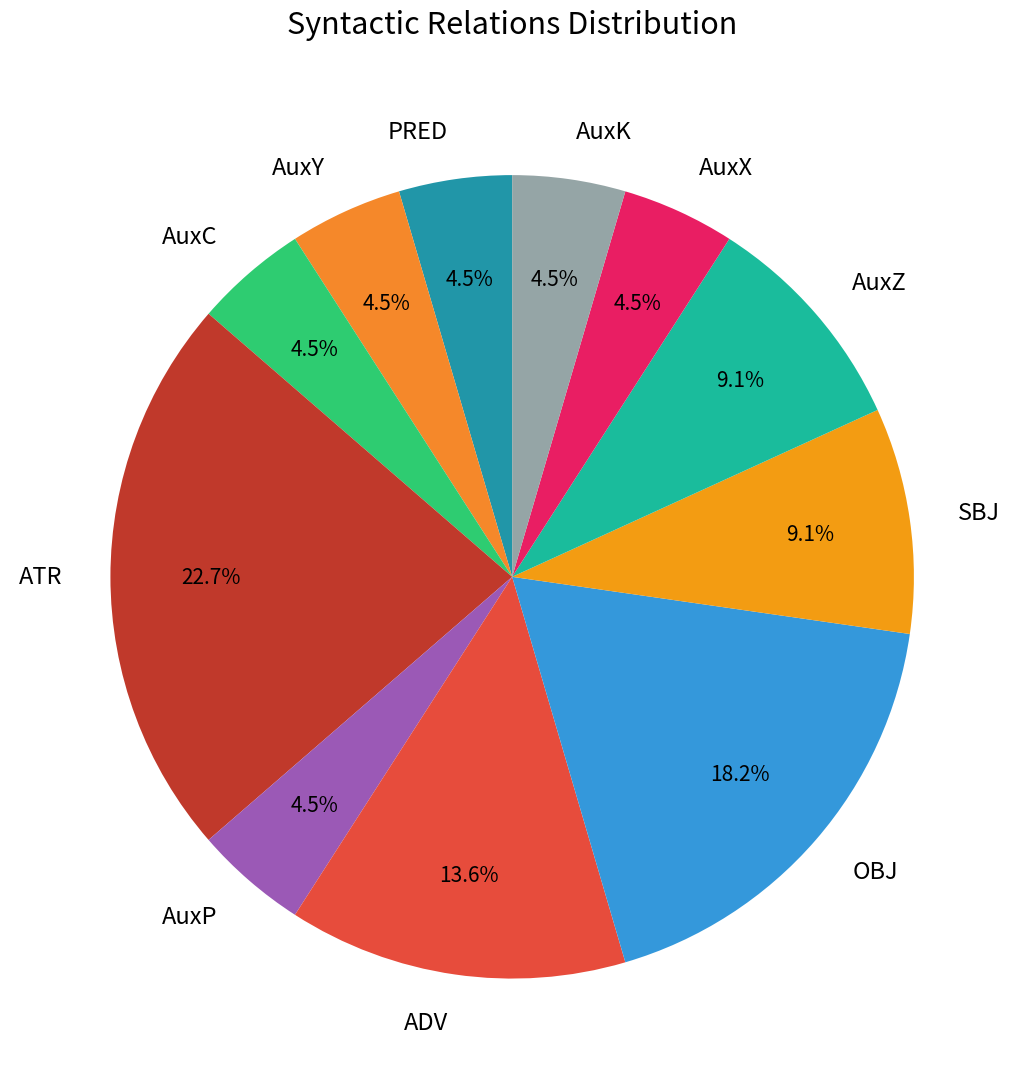

What is the ratio of the value at PRED to the value at AuxK?

1.0